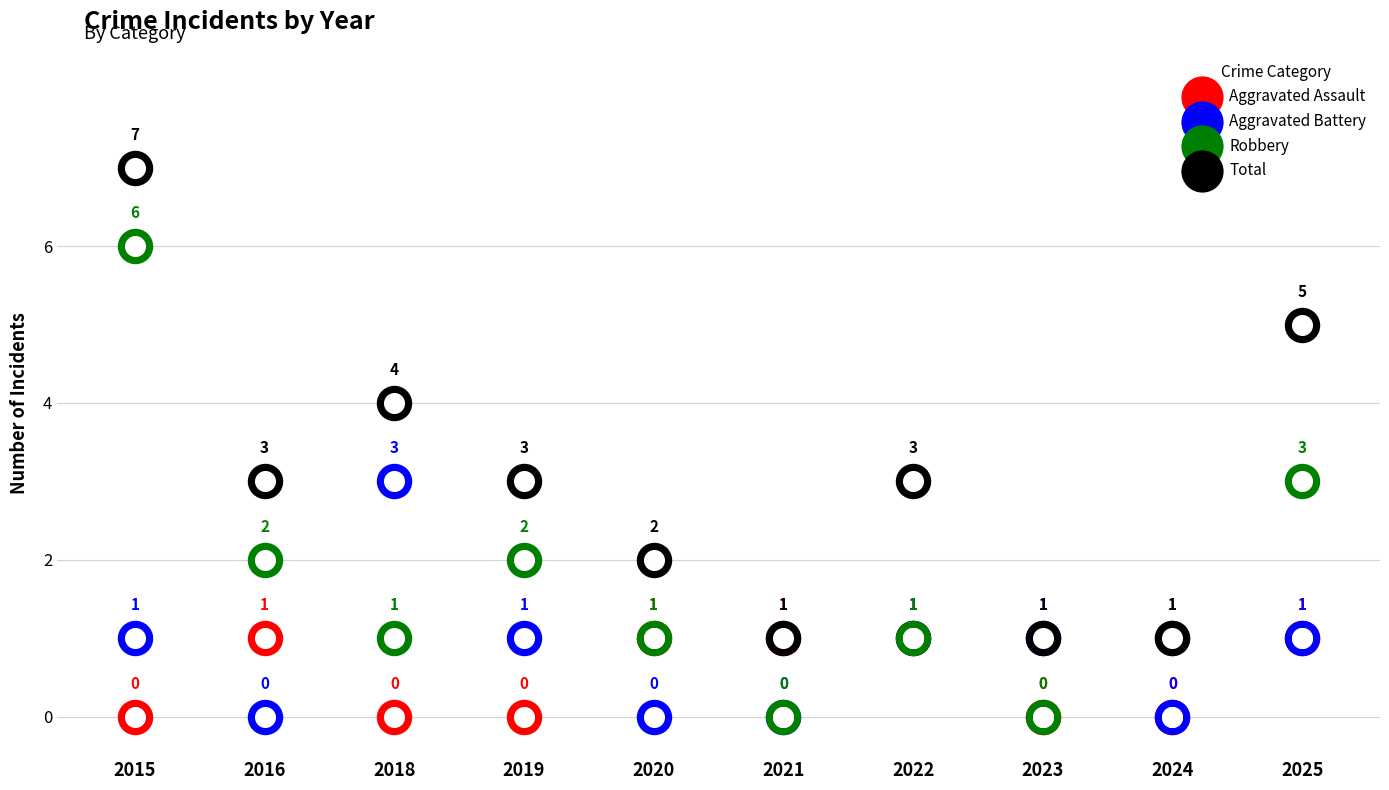

What is the total value across all series at 2016?

6